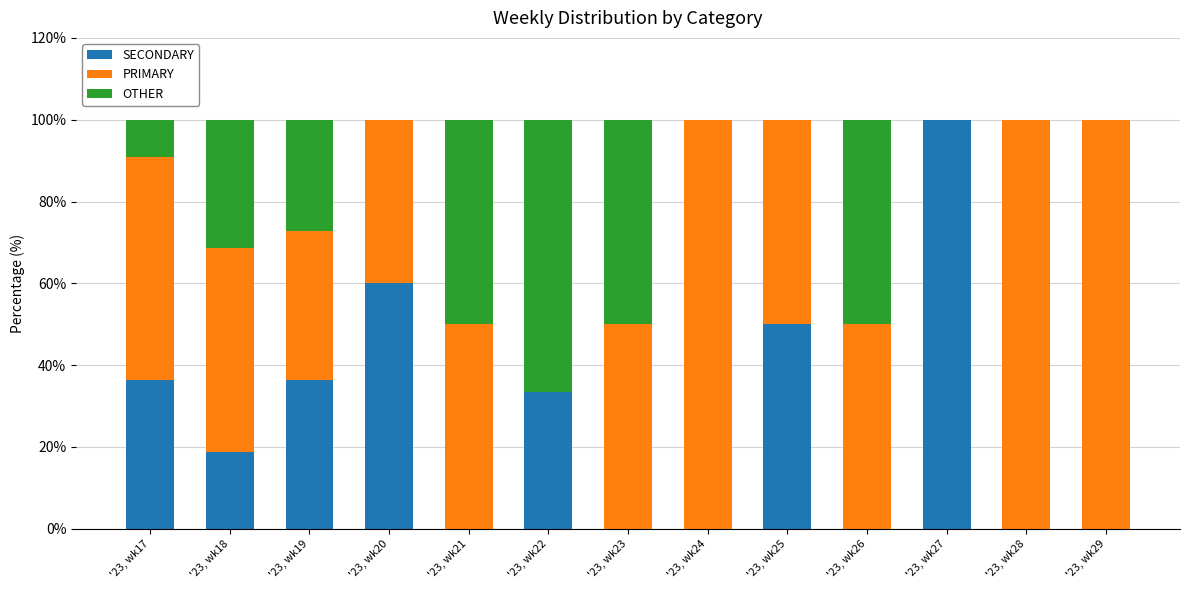

What is the sum of the SECONDARY values at '23, wk17 and '23, wk20?

96.4